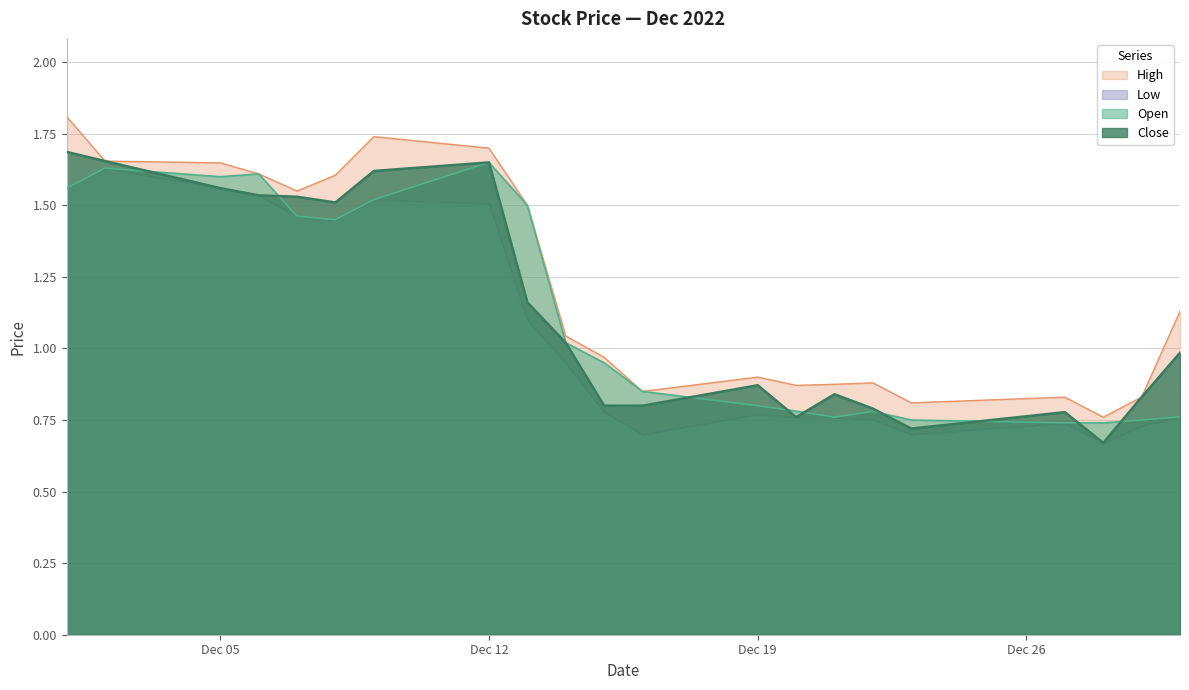

The Close series shows 0.2 at Dec 19. True or false?

False